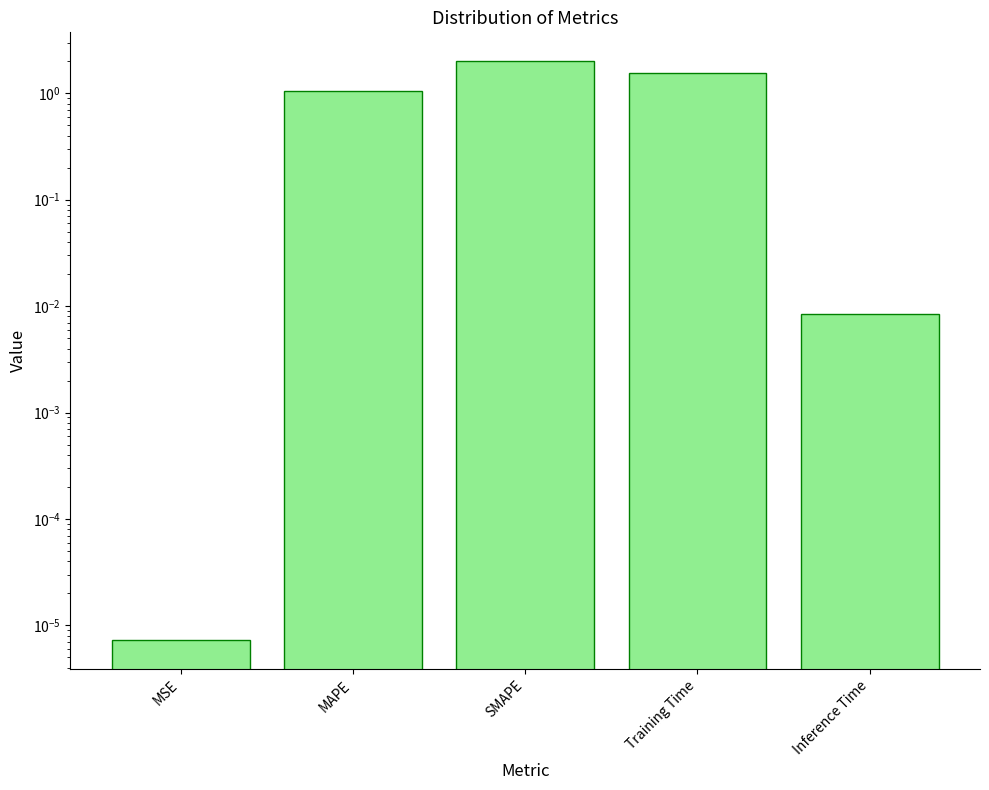

What is the sum of the values at MAPE and Training Time?

2.6